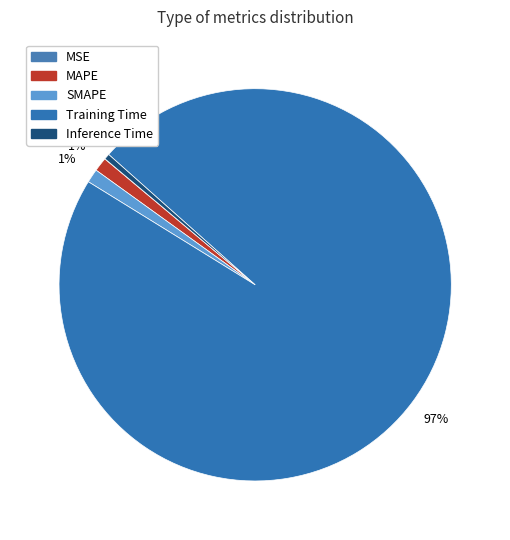

Which slice represents more than half of the pie?

Training Time